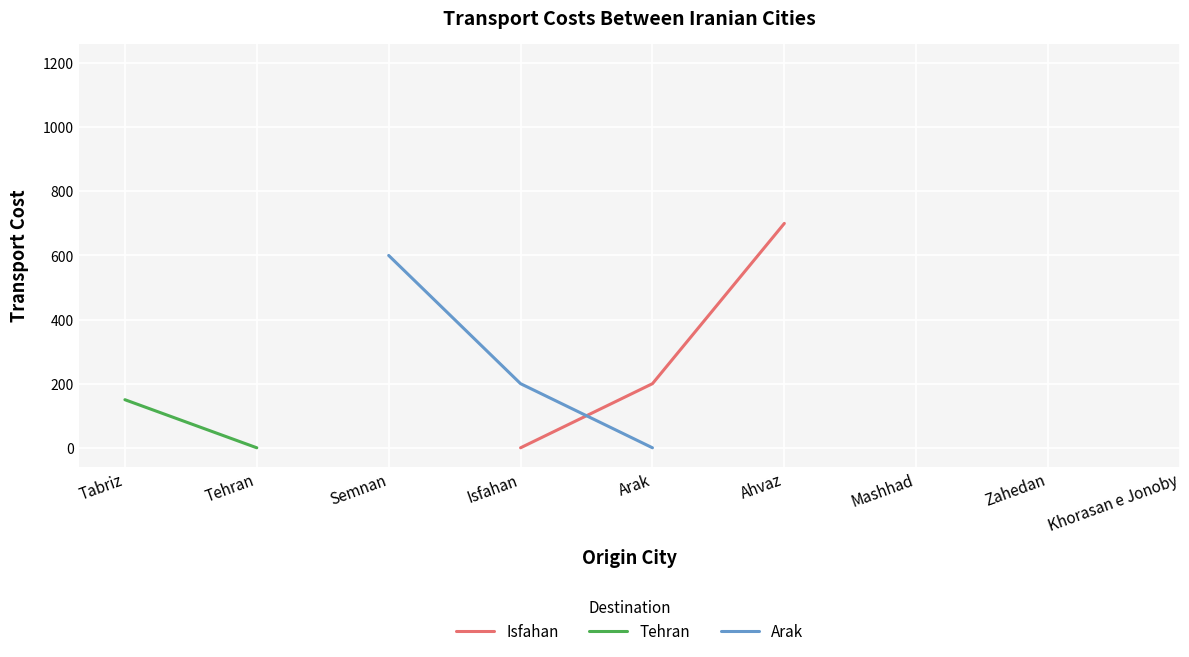

What is the label of the 7th point from the right?

Semnan